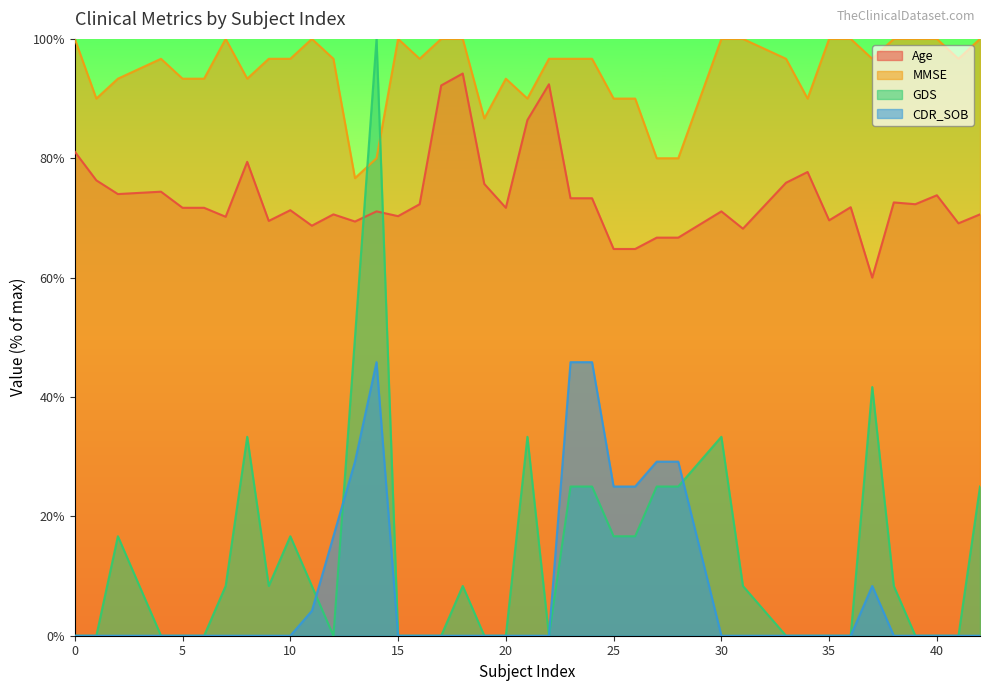

At how many categories does at least one series exceed 25?

40